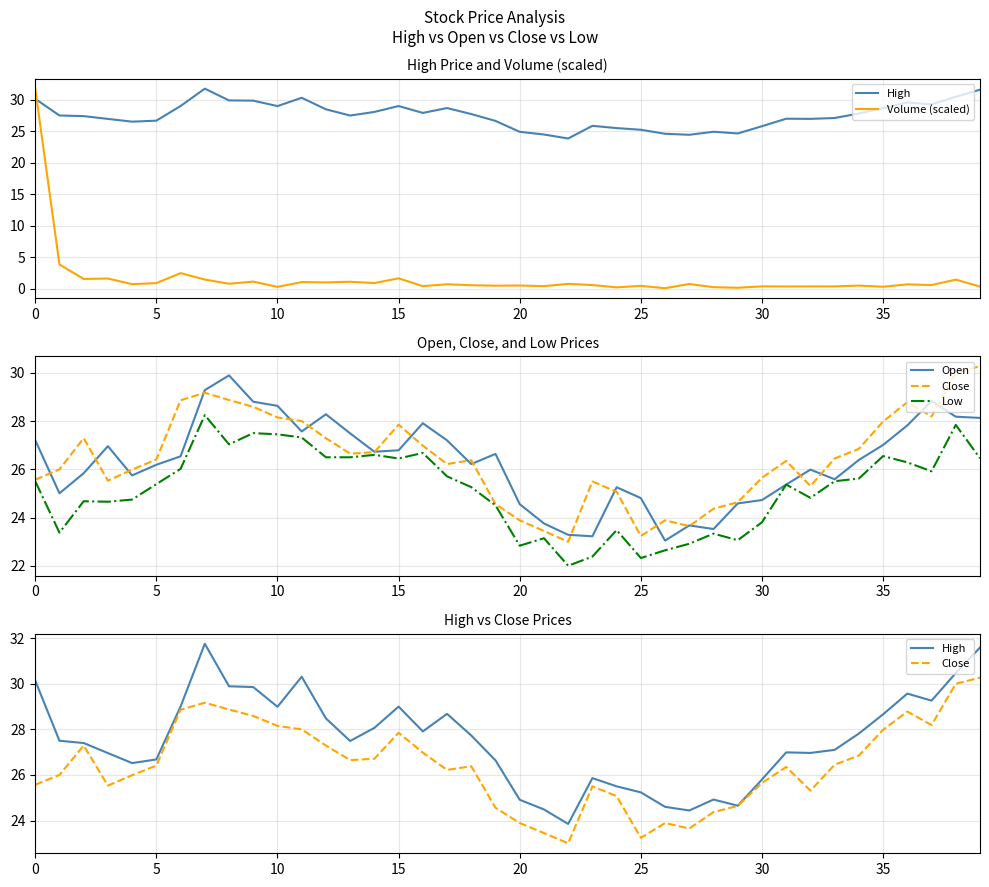

What is the difference between the maximum and minimum values in the Open series?

6.8